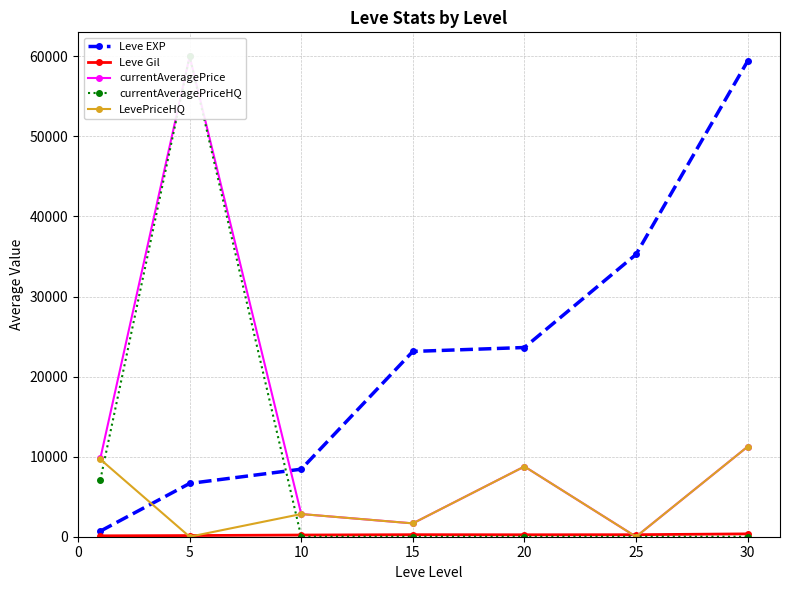

Reading left to right, what are all the values shown in this chart?

Leve EXP: 698.3	6655.0	8435.0	23143.3	23633.3	35261.7	59405.0
Leve Gil: 113.2	145.5	211.2	253.3	242.5	252.2	356.2
currentAveragePrice: 9794.5	60000.0	2833.3	1666.7	8771.0	0.0	11249.8
currentAveragePriceHQ: 7117.3	60000.0	0.0	0.0	0.0	0.0	0.0
LevePriceHQ: 9667.7	0.0	2833.3	1666.7	8771.0	0.0	11249.8